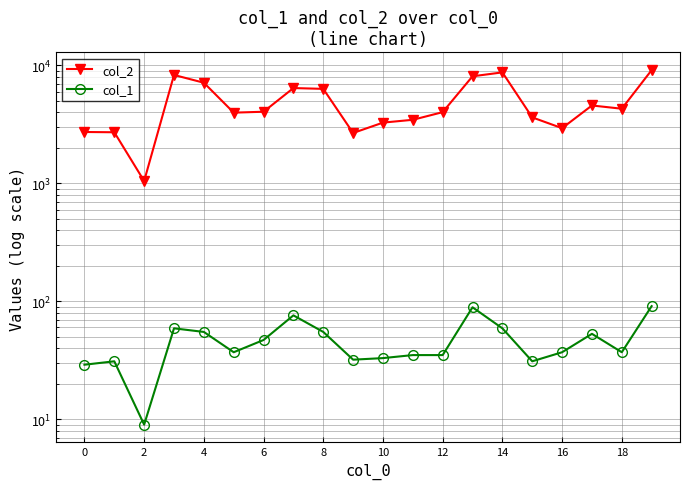

Reading left to right, transcribe all the data shown in this chart.

col_2: 2726	2712	1047	8299	7132	3977	4048	6427	6327	2674	3274	3459	4016	8086	8730	3626	2937	4575	4294	9122
col_1: 29	31	9	59	55	37	47	76	55	32	33	35	35	89	59	31	37	53	37	91